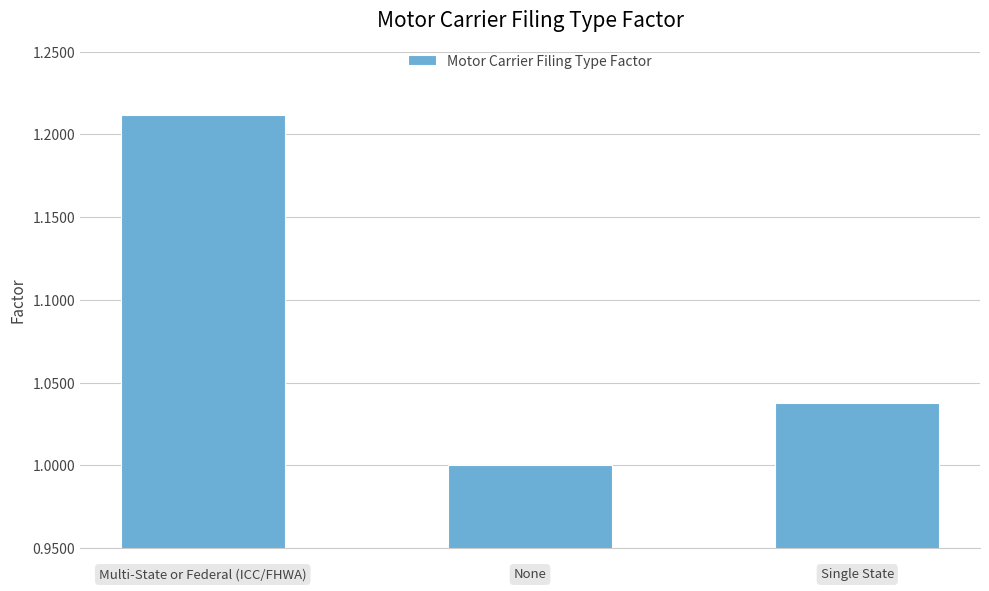

What is the average value?

1.1